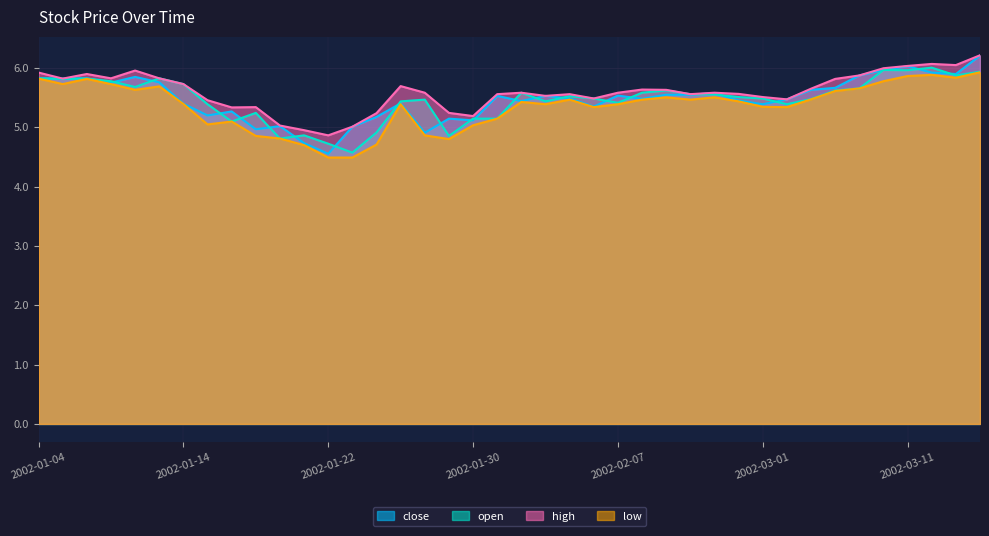

What are all the series names shown in the legend?

close, open, high, low